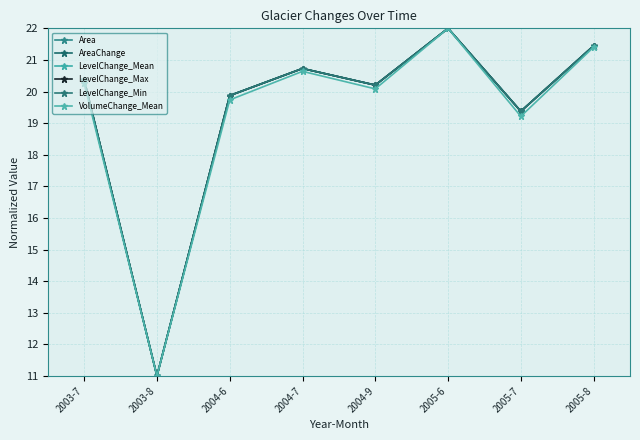

True or false: Area has more than 2 interior local peaks.

False